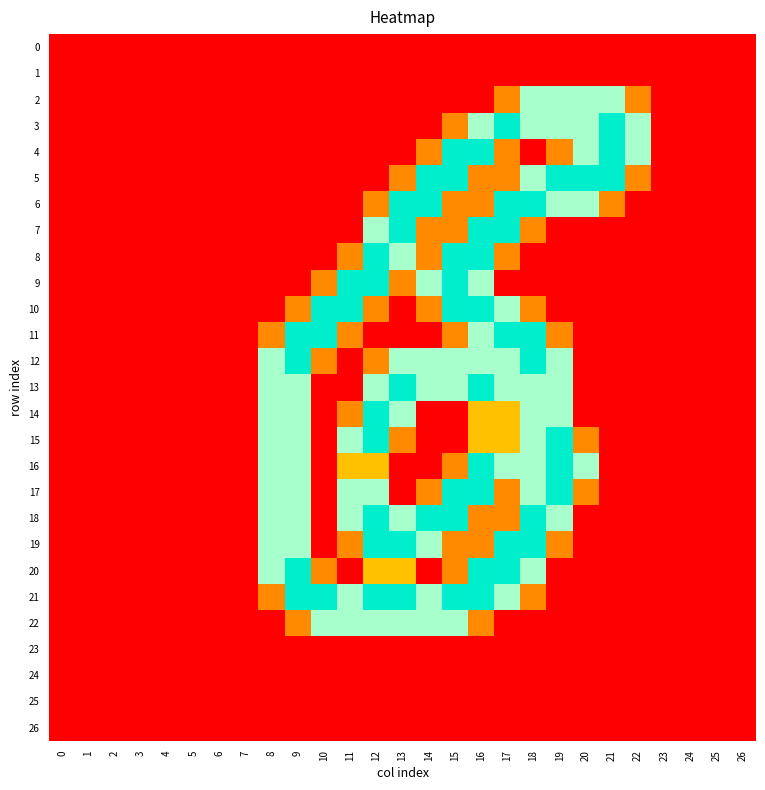

Rank the series at 15 from highest to lowest value.

4, 5, 8, 9, 10, 17, 18, 21, 12, 13, 22, 3, 6, 7, 11, 16, 19, 20, 0, 1, 2, 14, 15, 23, 24, 25, 26